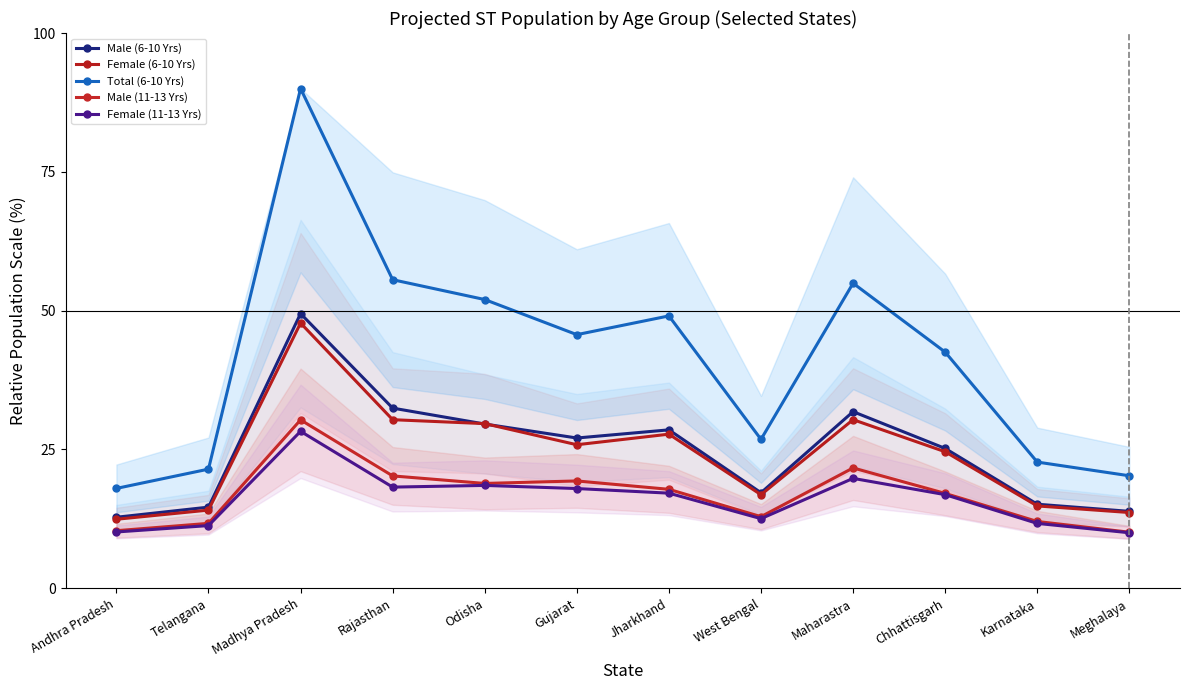

What is the highest value of the Male (6-10 Yrs) series?

49.5